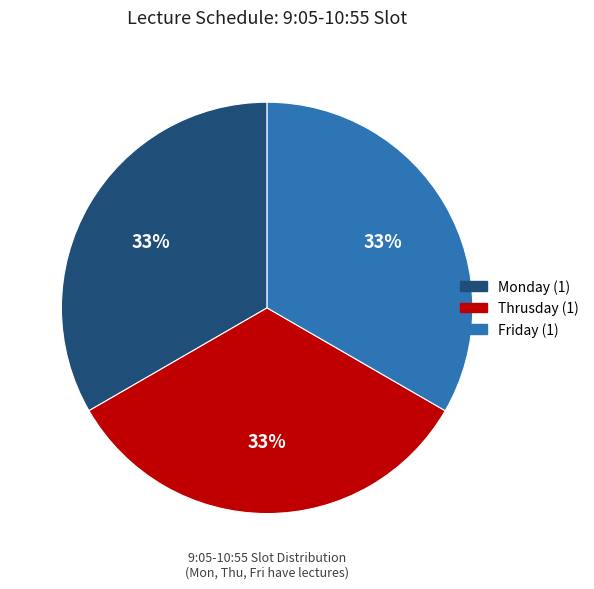

To the nearest percent, what is the average slice percentage?

33%